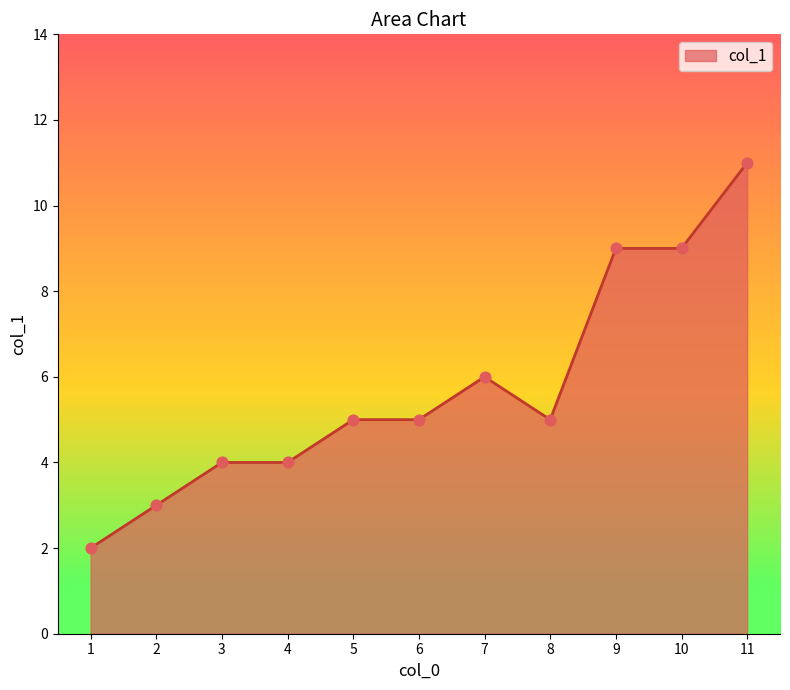

What is the change in value from 1 to 4?

+2